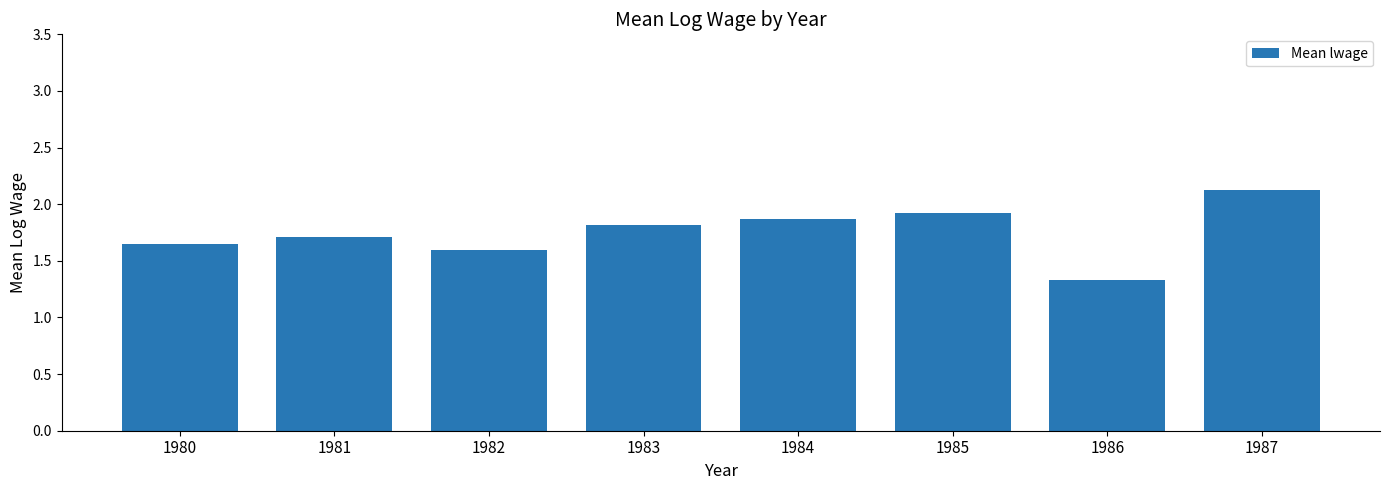

The chart shows a value of 1.9 at 1985. True or false?

True